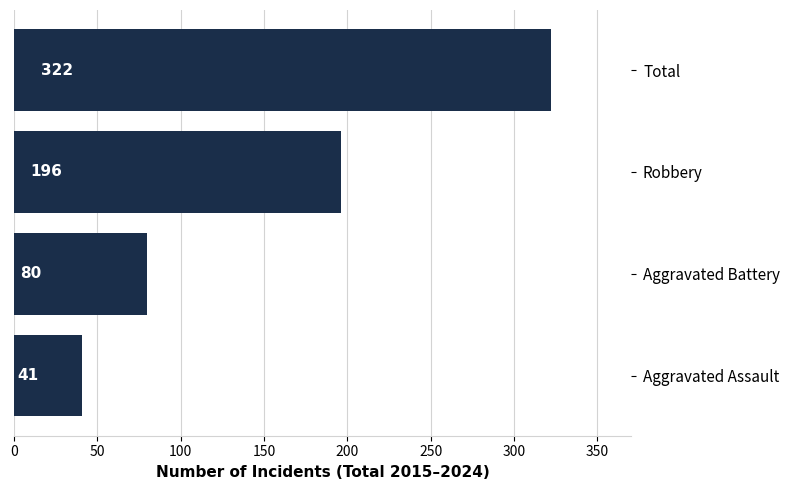

What is the difference between the second highest and minimum values?

155